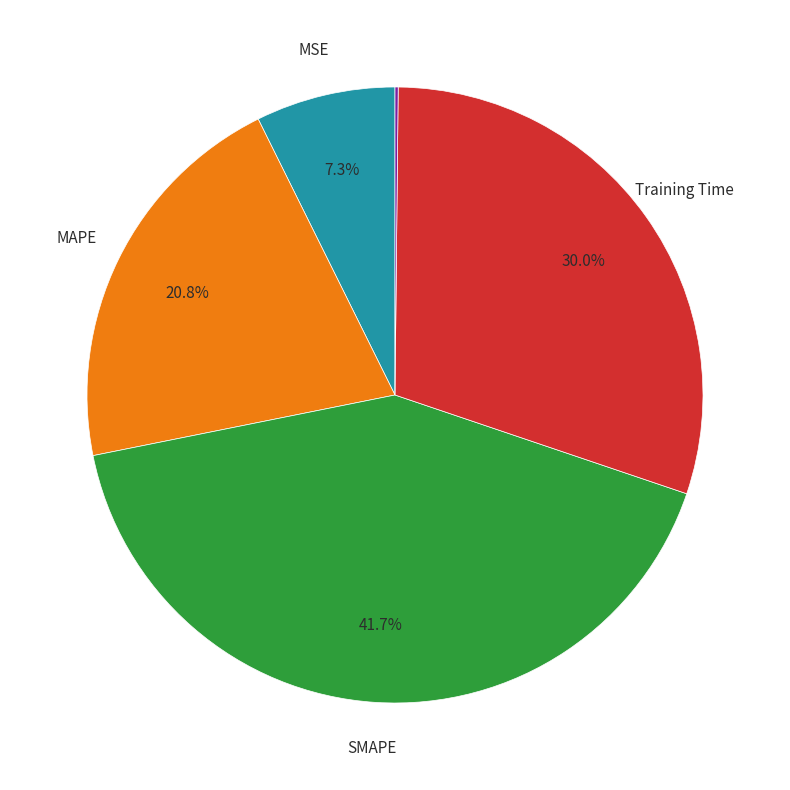

Is there any slice that represents more than half of the pie?

No